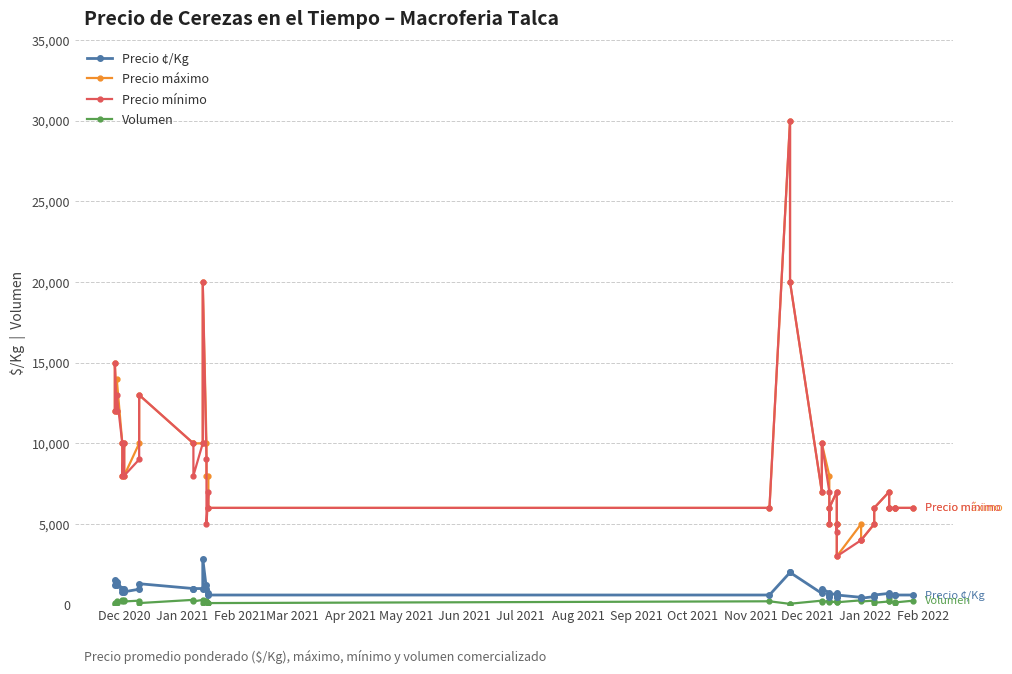

What is the lowest value of the Volumen series?

50